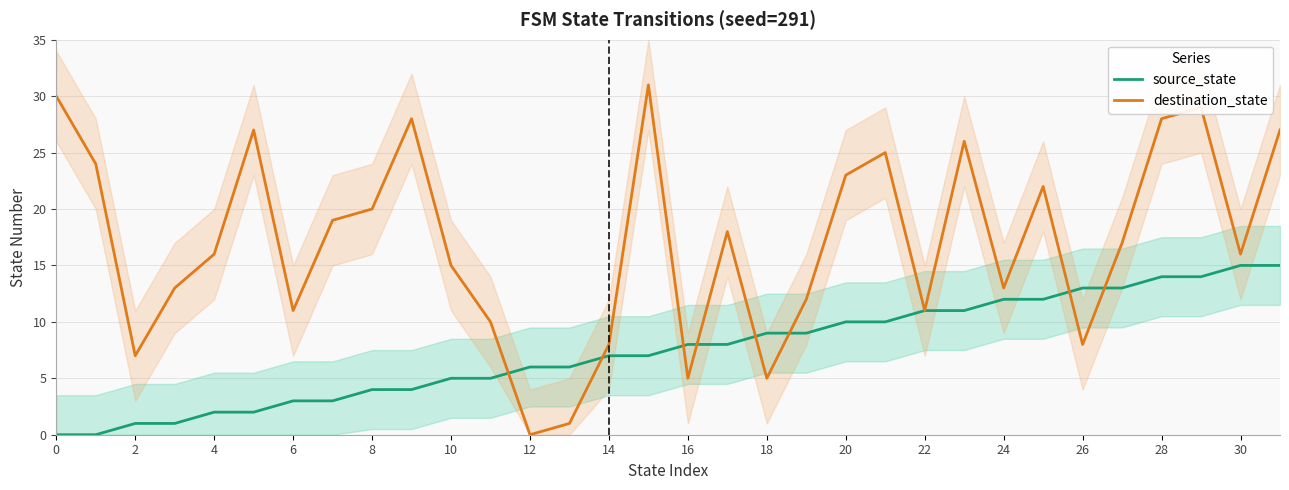

The destination_state series shows 20 at 8. True or false?

True